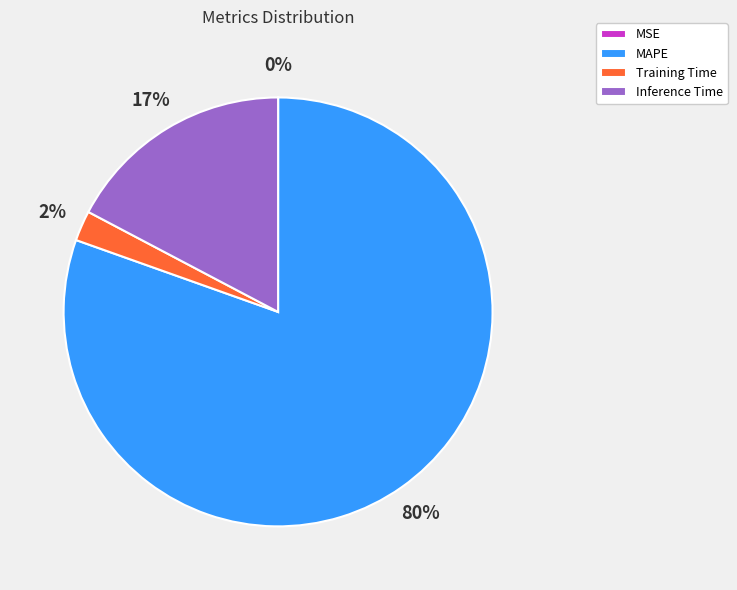

Which slice is the largest?

MAPE